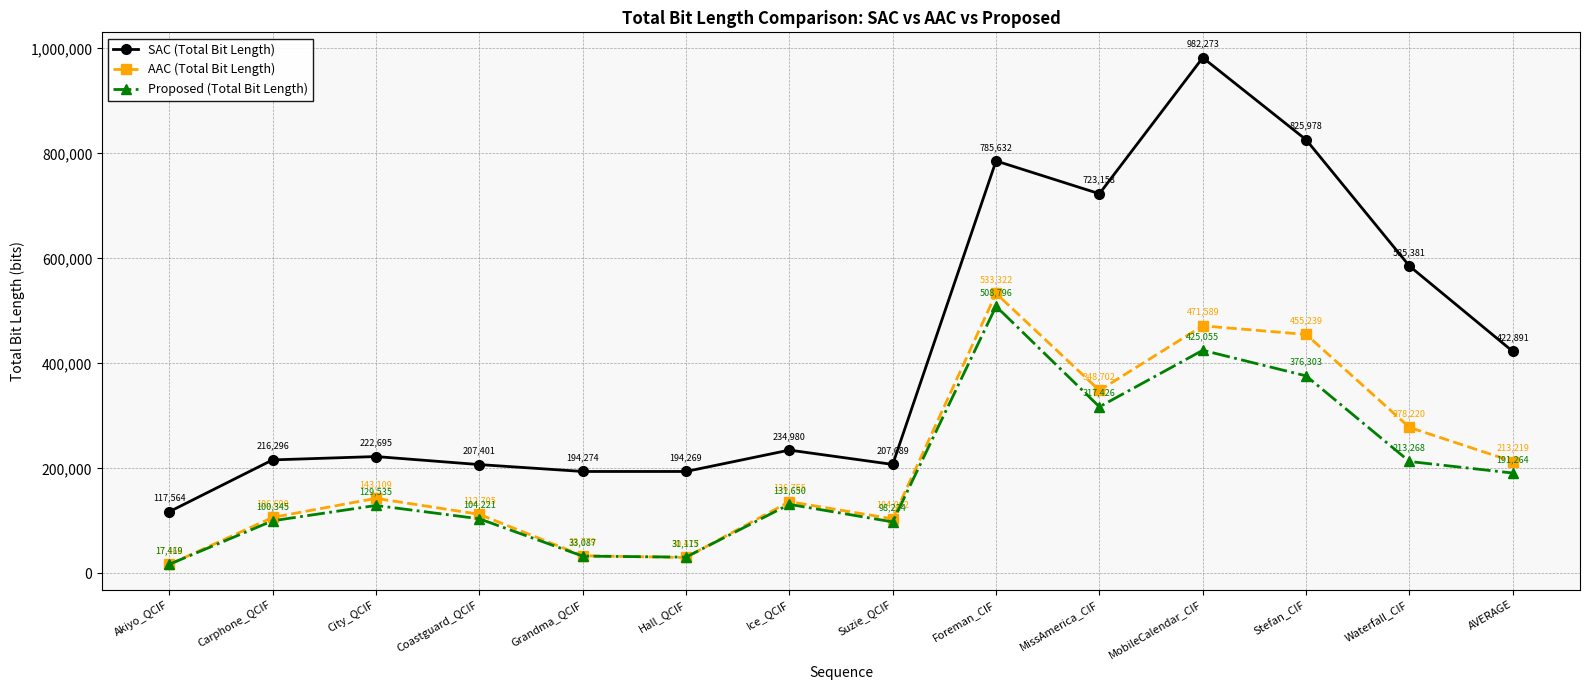

What is the sum of the SAC (Total Bit Length) values at Grandma_QCIF and AVERAGE?

617165